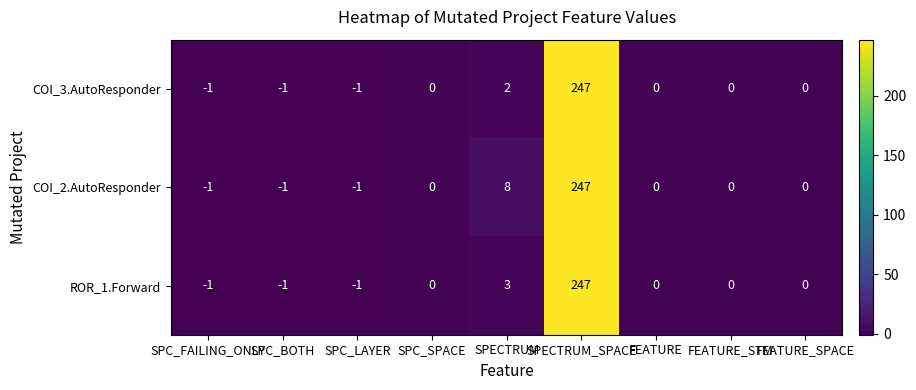

How many categories are shown in the chart?

9